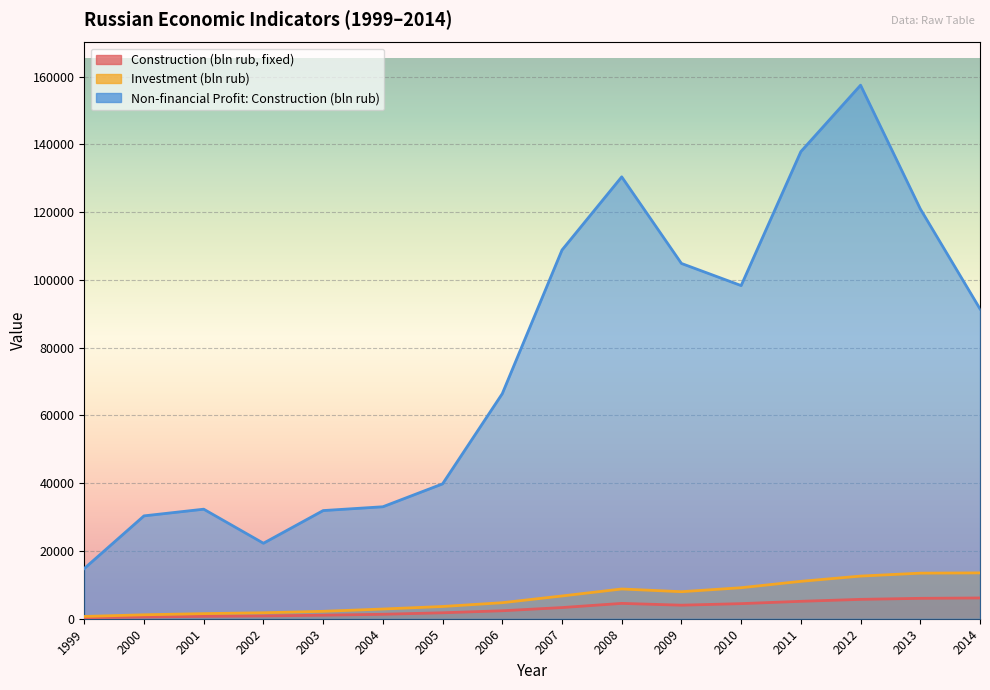

Reading left to right, what are all the values shown in this chart?

CONSTR_bln_rub_fix: 1999=307.8	2000=503.8	2001=703.8	2002=831.0	2003=1042.7	2004=1313.6	2005=1754.4	2006=2350.8	2007=3293.3	2008=4528.1	2009=3998.3	2010=4454.1	2011=5140.3	2012=5714.1	2013=6019.5	2014=6125.2
I_bln_rub: 1999=670.4	2000=1165.2	2001=1504.7	2002=1762.4	2003=2186.4	2004=2865.0	2005=3611.1	2006=4730.0	2007=6716.2	2008=8781.6	2009=7976.0	2010=9152.1	2011=11035.7	2012=12586.1	2013=13450.3	2014=13527.7
NONFINANCIALS_PROFIT_CONSTRUCTION: 1999=14822.0	2000=30359.0	2001=32331.0	2002=22279.0	2003=31922.0	2004=33047.0	2005=39804.0	2006=66431.0	2007=108823.0	2008=130421.0	2009=104861.0	2010=98327.0	2011=137870.0	2012=157476.0	2013=120979.0	2014=91446.0